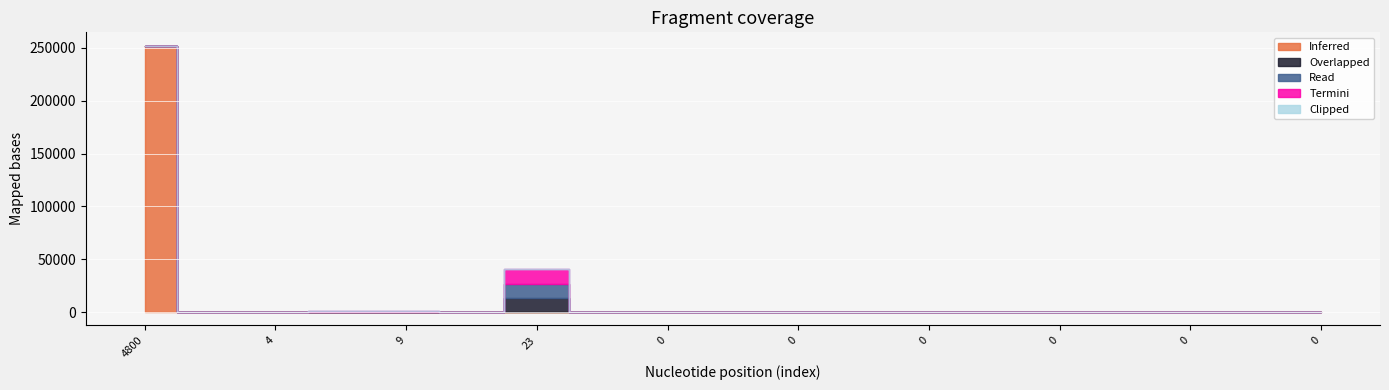

What is the total value across all series at 4?

409